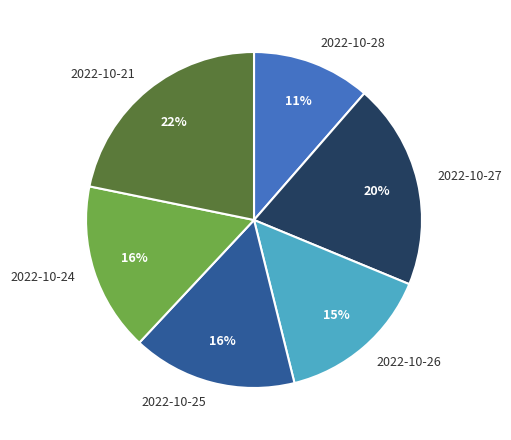

Which category has the biggest portion of the pie?

2022-10-21